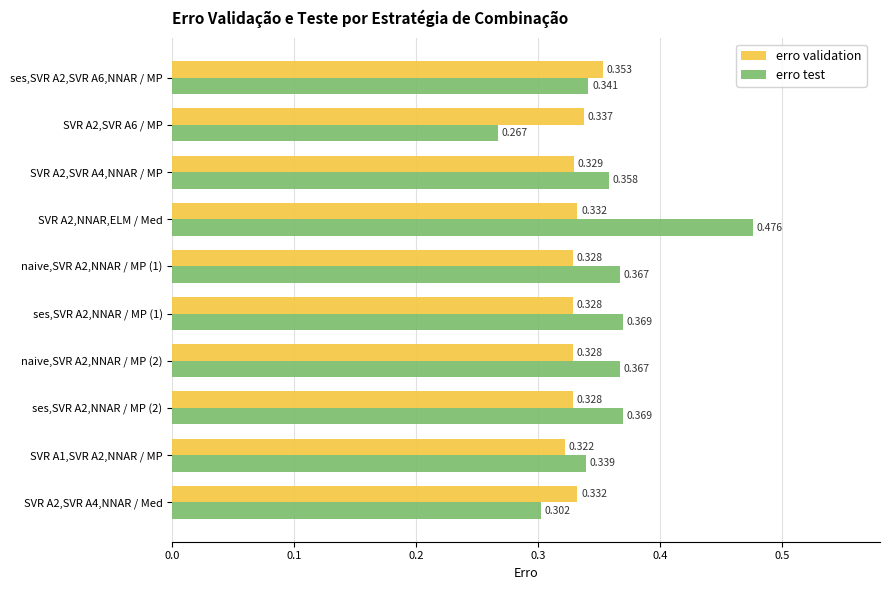

Count the erro test values in the range 0 to 1.

10